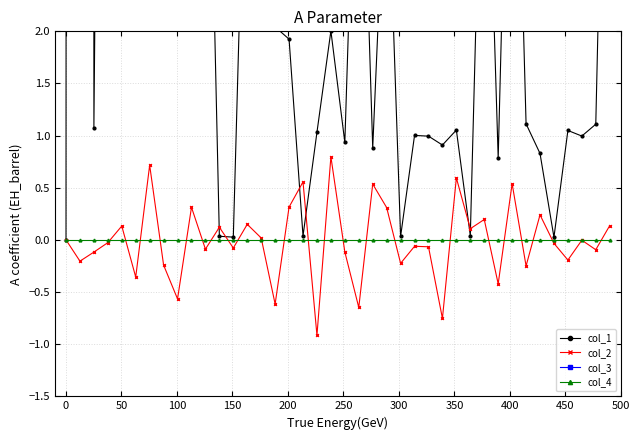

What is the value of the col_2 point at the 24th from the left?

0.3